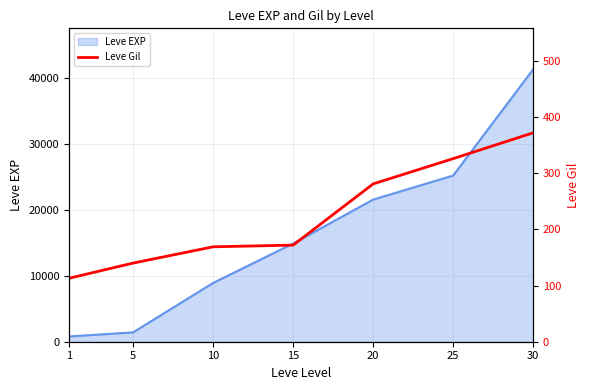

What is the ratio of the value at 10 to the value at 25?

0.5